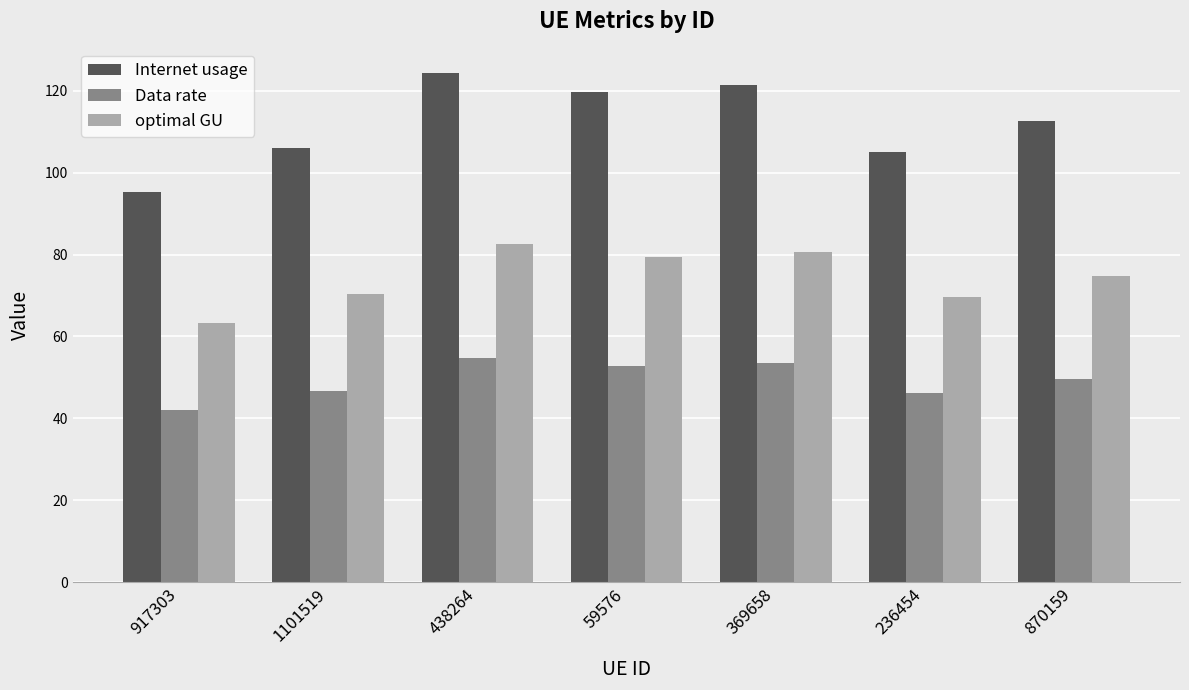

What is the label of the 6th bar from the left?

236454